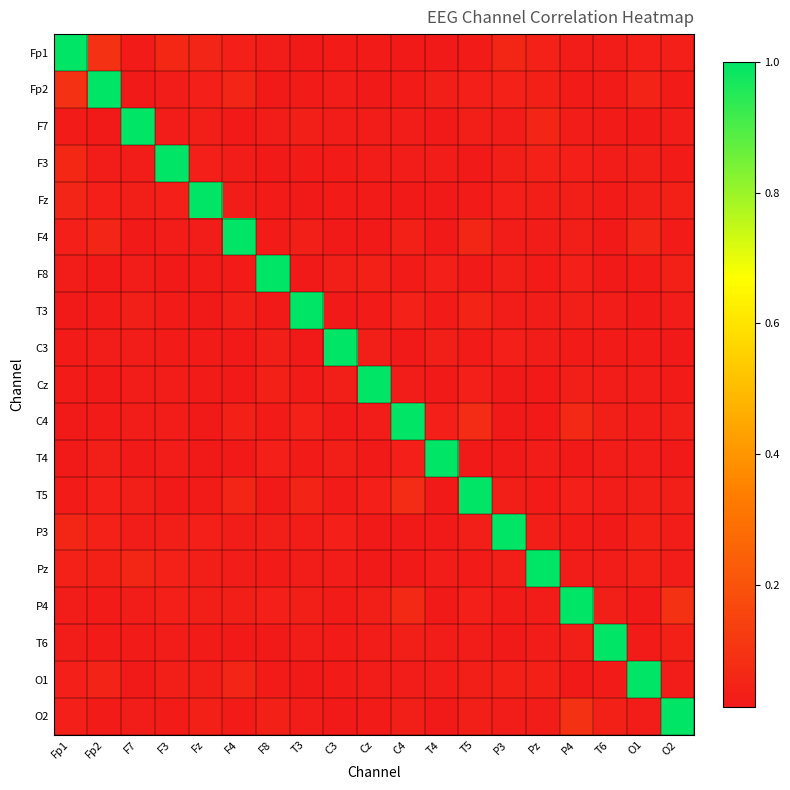

What is the spread (max minus min) of values at F3?

1.0